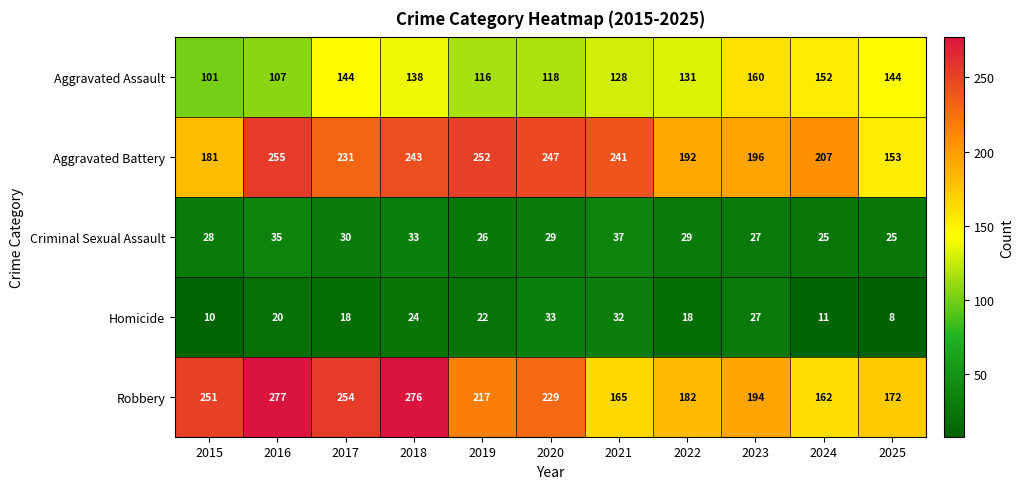

What is the total value across all series at 2022?

552